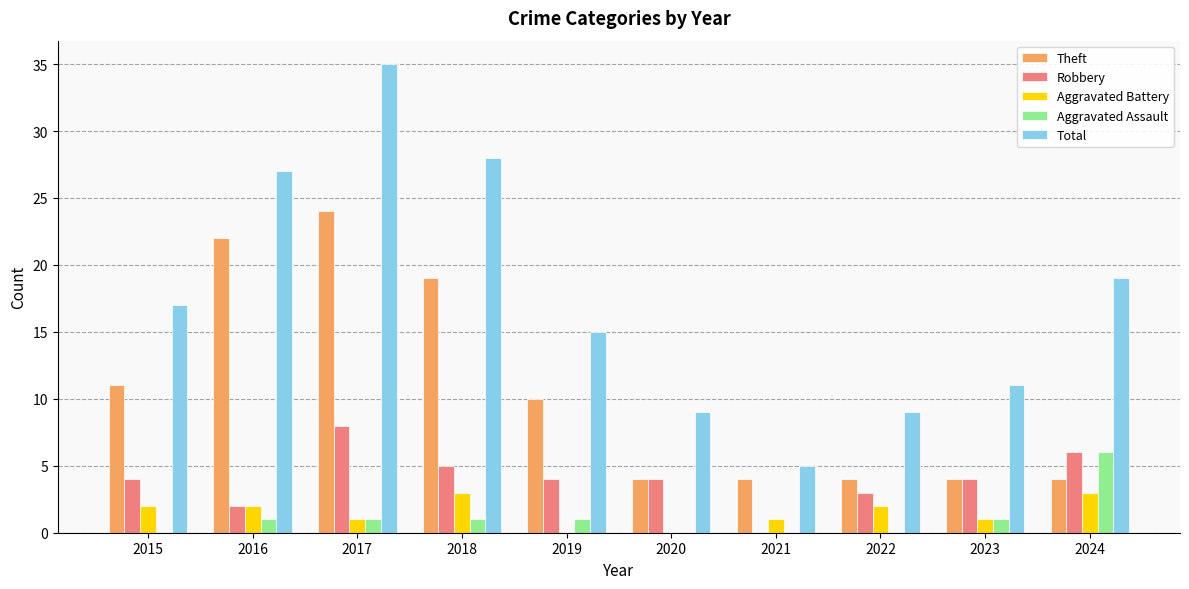

Which series has the largest total across all categories?

Total